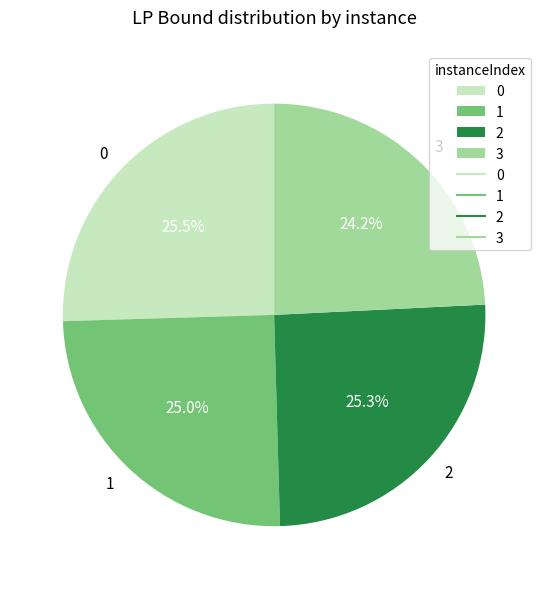

Is there any slice that represents more than half of the pie?

No